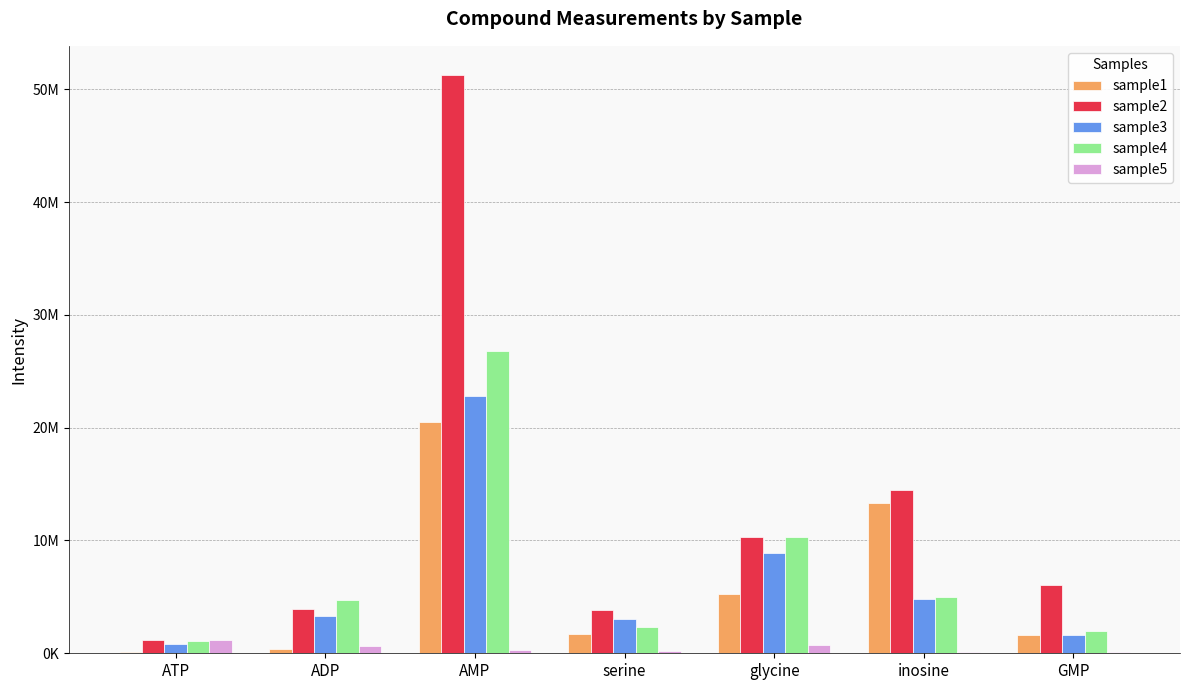

At which label does sample2 reach its minimum?

ATP